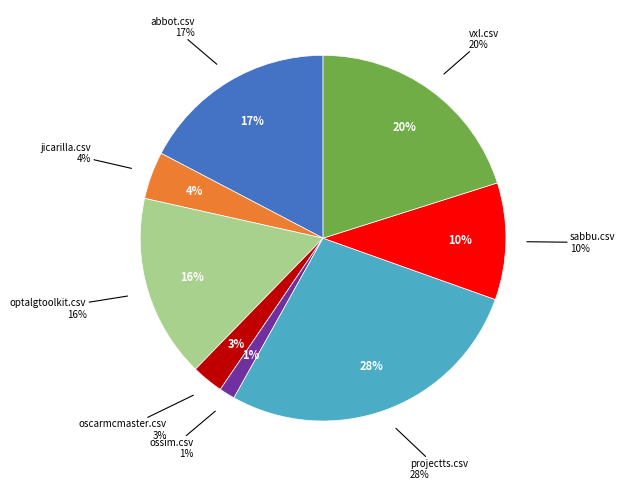

The zact.csv slice represents 0% of the pie. True or false?

True